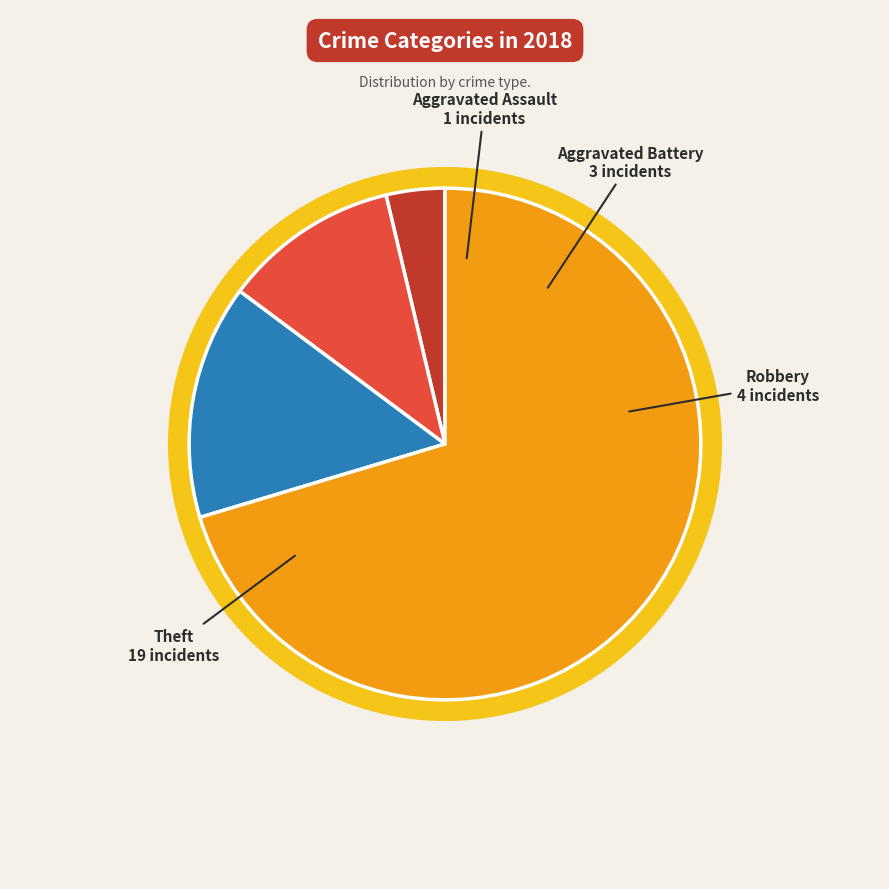

What portion of the pie excludes Robbery?

85.2%